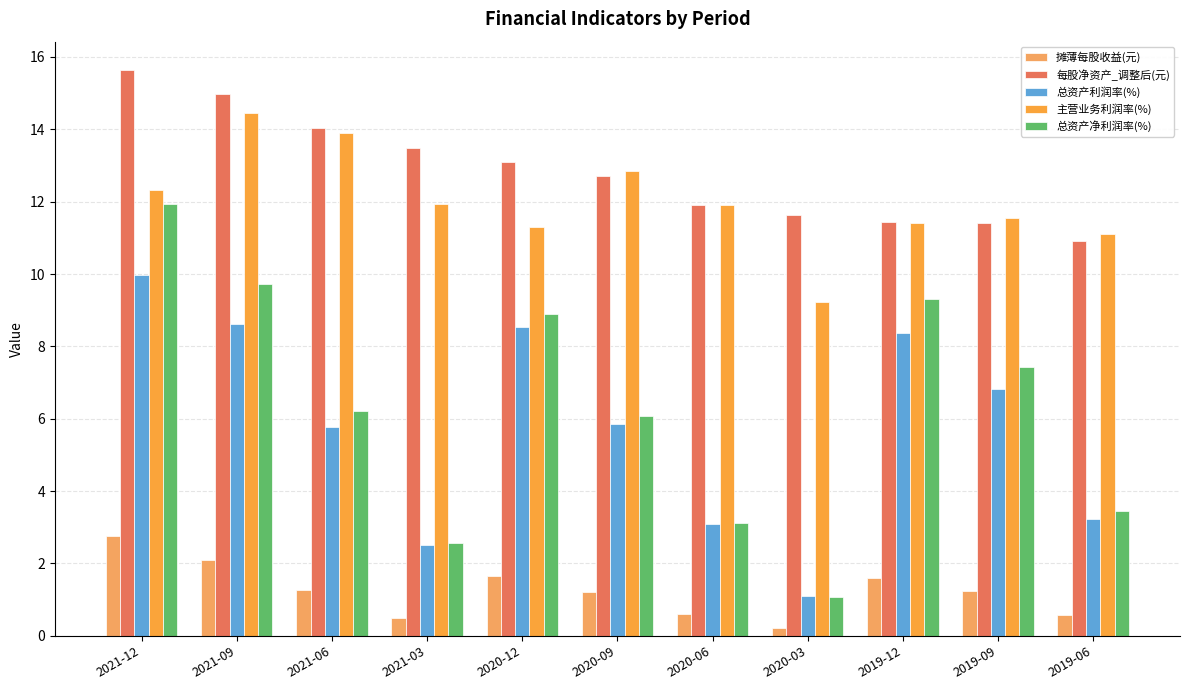

Reading right to left, what are all the values shown in this chart?

摊薄每股收益(元): 0.6	1.2	1.6	0.2	0.6	1.2	1.7	0.5	1.3	2.1	2.8
每股净资产_调整后(元): 10.9	11.4	11.4	11.6	11.9	12.7	13.1	13.5	14.0	15.0	15.6
总资产利润率(%): 3.2	6.8	8.4	1.1	3.1	5.8	8.5	2.5	5.8	8.6	10.0
主营业务利润率(%): 11.1	11.6	11.4	9.2	11.9	12.9	11.3	11.9	13.9	14.5	12.3
总资产净利润率(%): 3.5	7.4	9.3	1.1	3.1	6.1	8.9	2.6	6.2	9.7	11.9